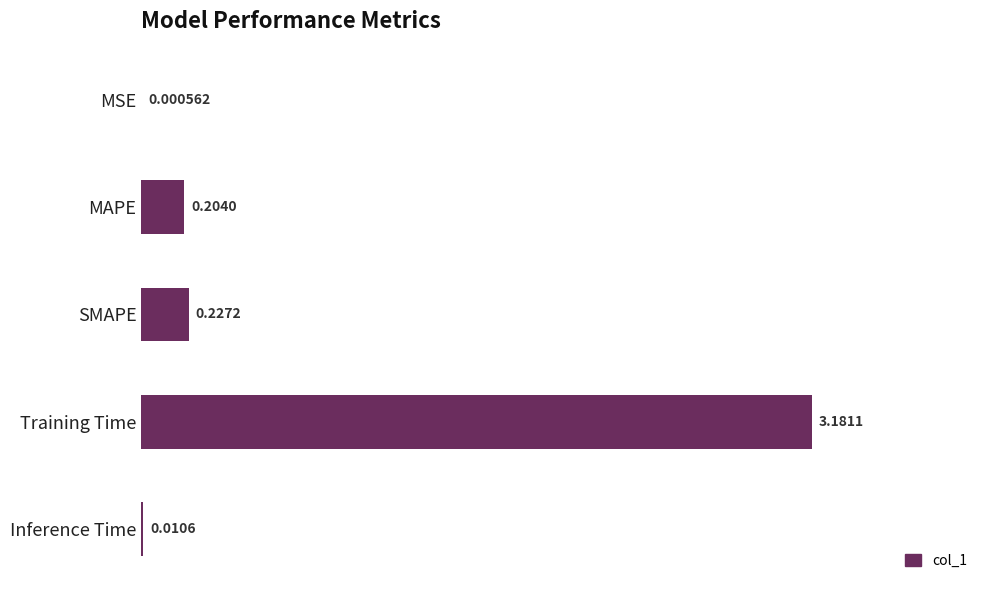

Which label corresponds to the largest value in the chart?

Training Time